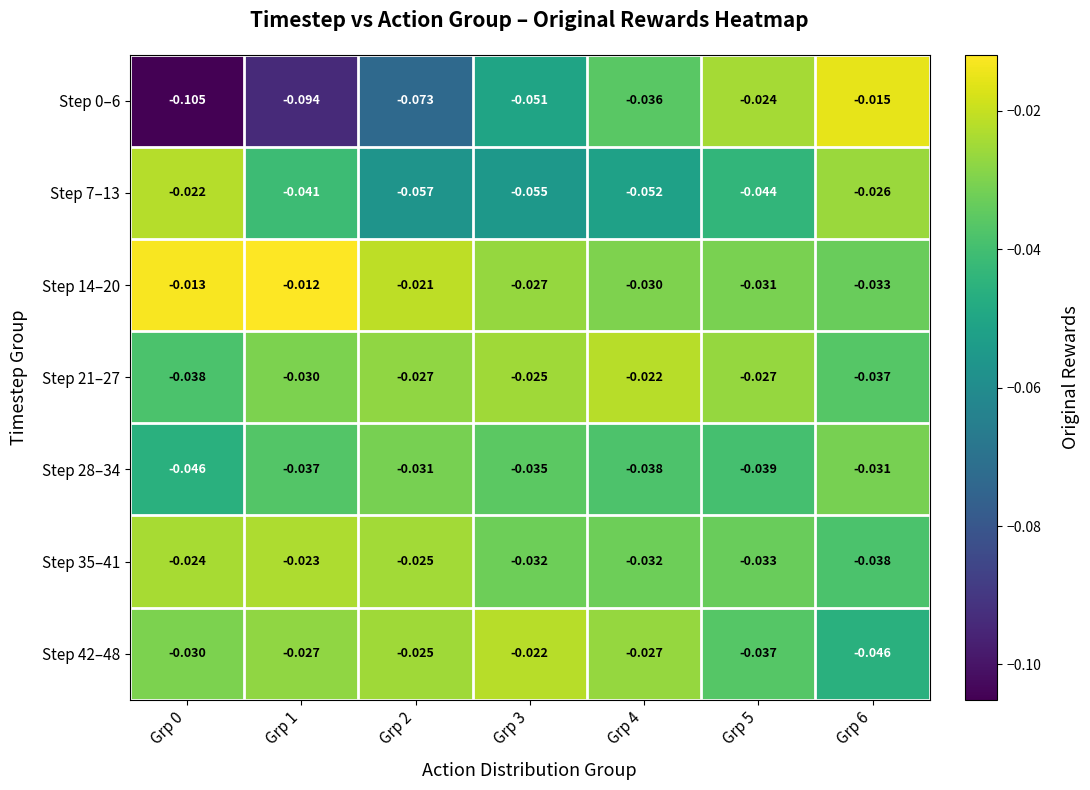

At Grp 0, list the series in order from largest to smallest.

Step 14–20, Step 7–13, Step 35–41, Step 42–48, Step 21–27, Step 28–34, Step 0–6